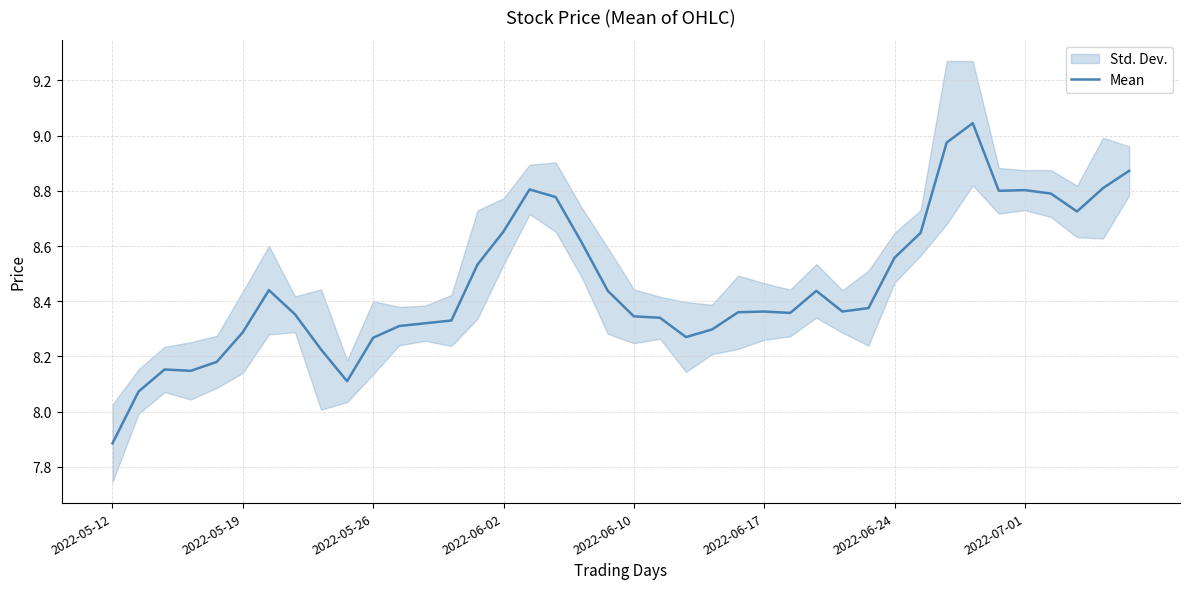

Is this an area chart (filled region under the line)?

No